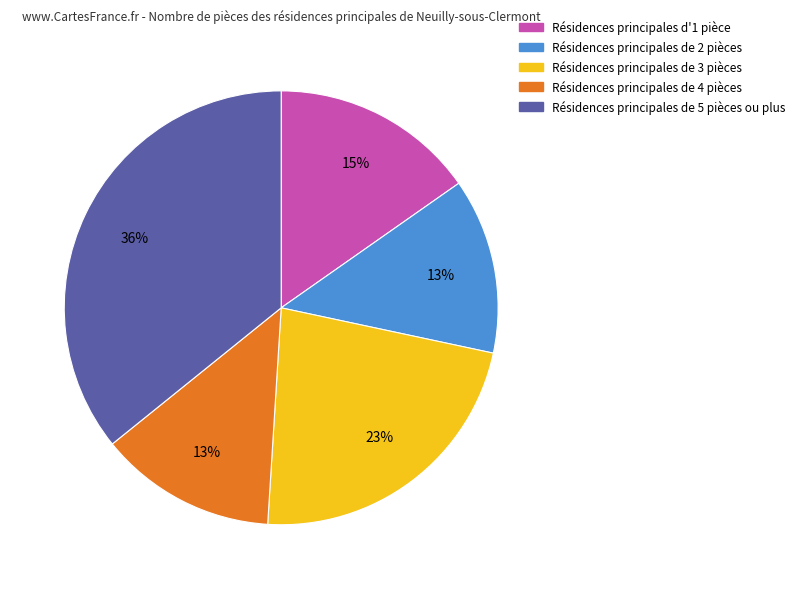

Which category has the biggest portion of the pie?

Résidences principales de 5 pièces ou plus